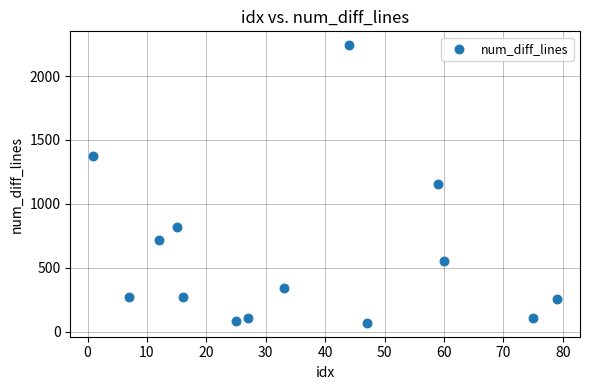

What is the range of Y values (max minus min)?

2171